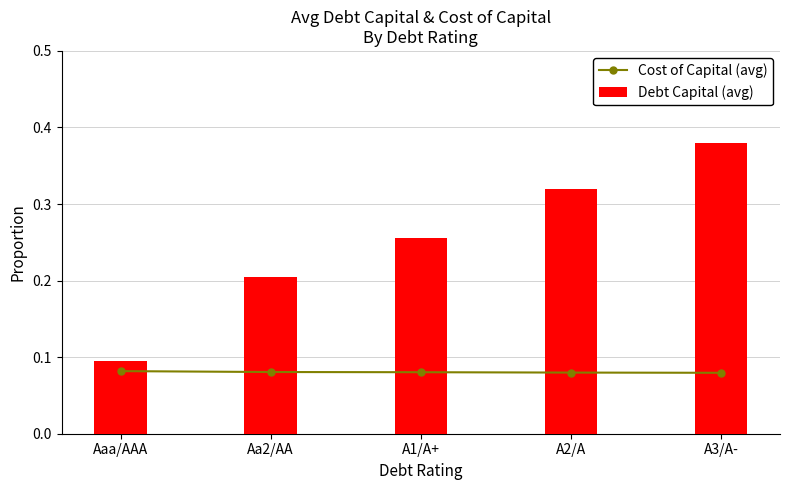

Rank the series by their maximum value, from highest to lowest.

Debt Capital (avg), Cost of Capital (avg)